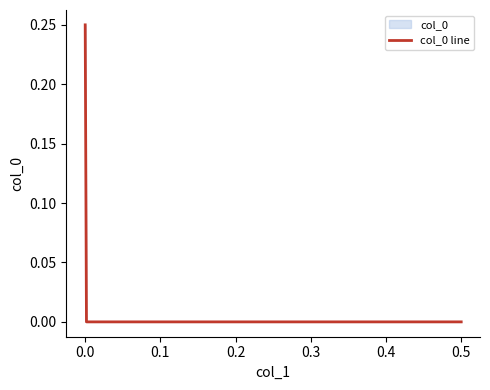

True or false: the data shows -0.1 at 0.5.

False